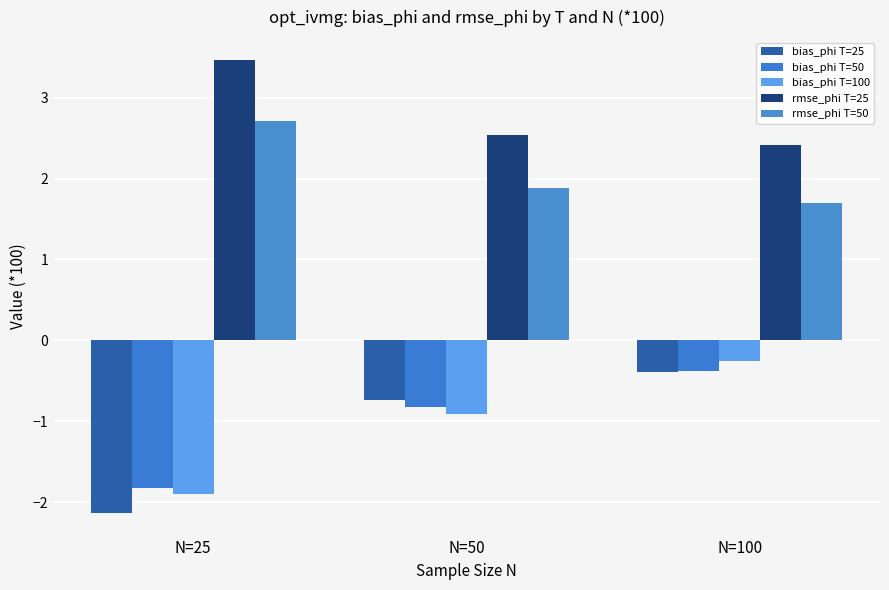

Count the number of categories in the chart.

3